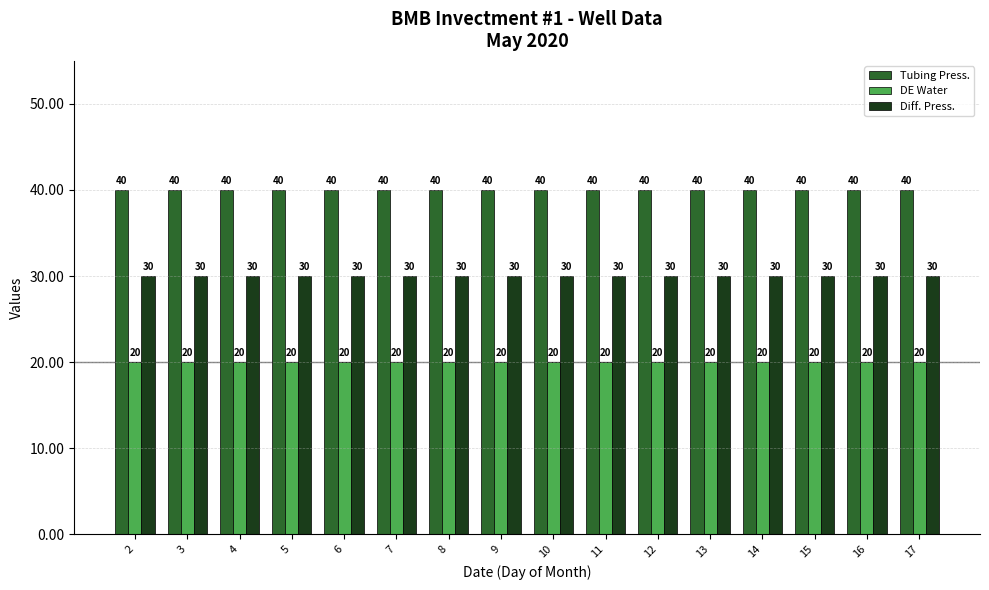

What value does the DE Water series have at 4?

20